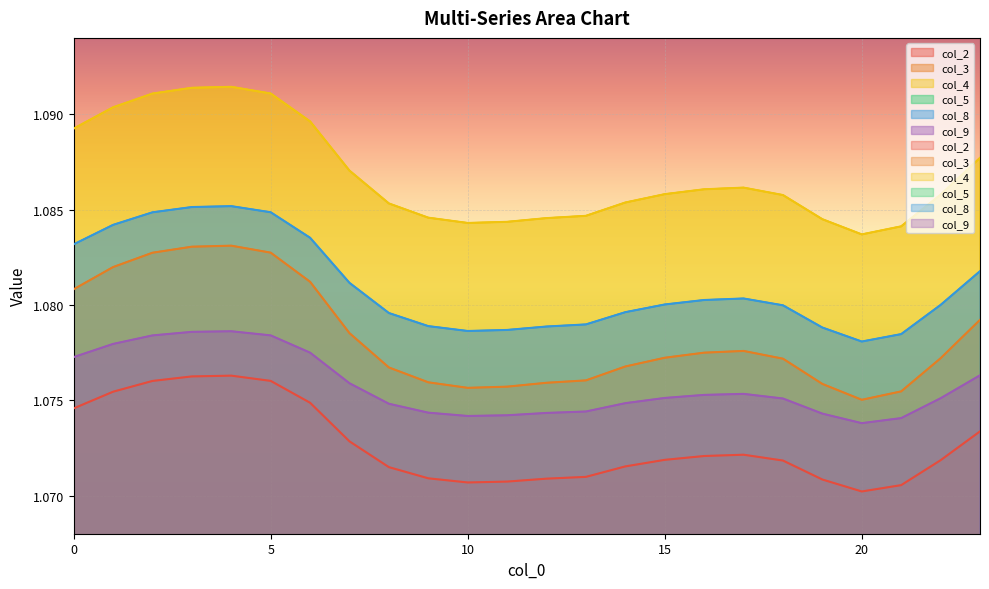

List the series in order of their peak value, lowest first.

col_2, col_9, col_3, col_8, col_4